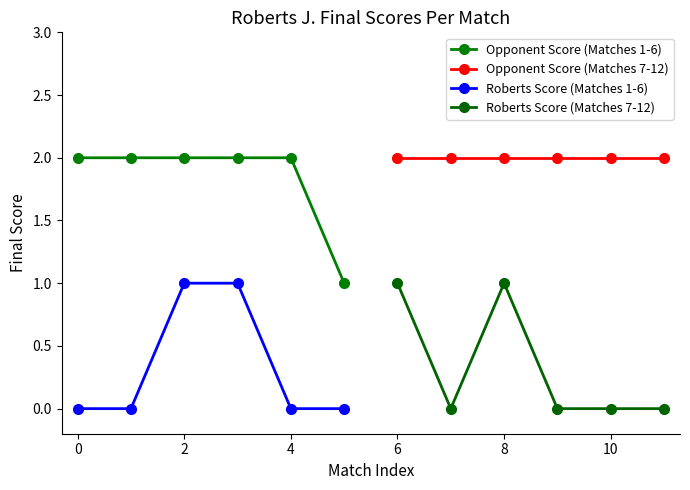

How many values in Roberts Score (Matches 1-6) are above zero?

2